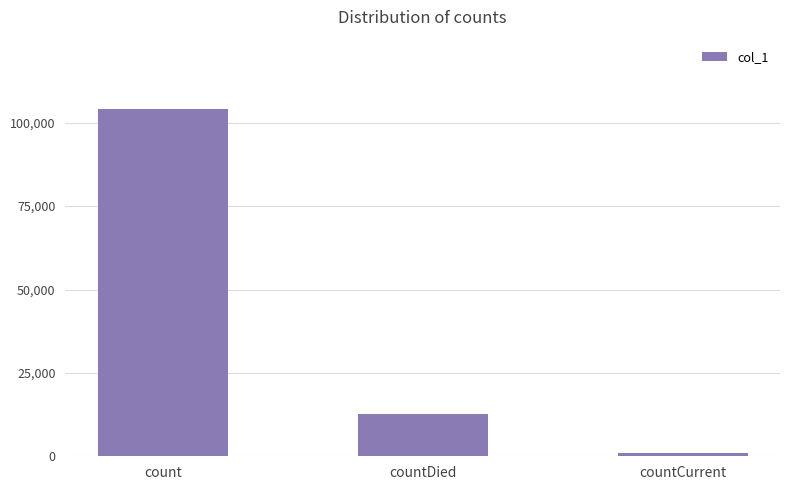

At which label is the value closest to 52489?

countDied